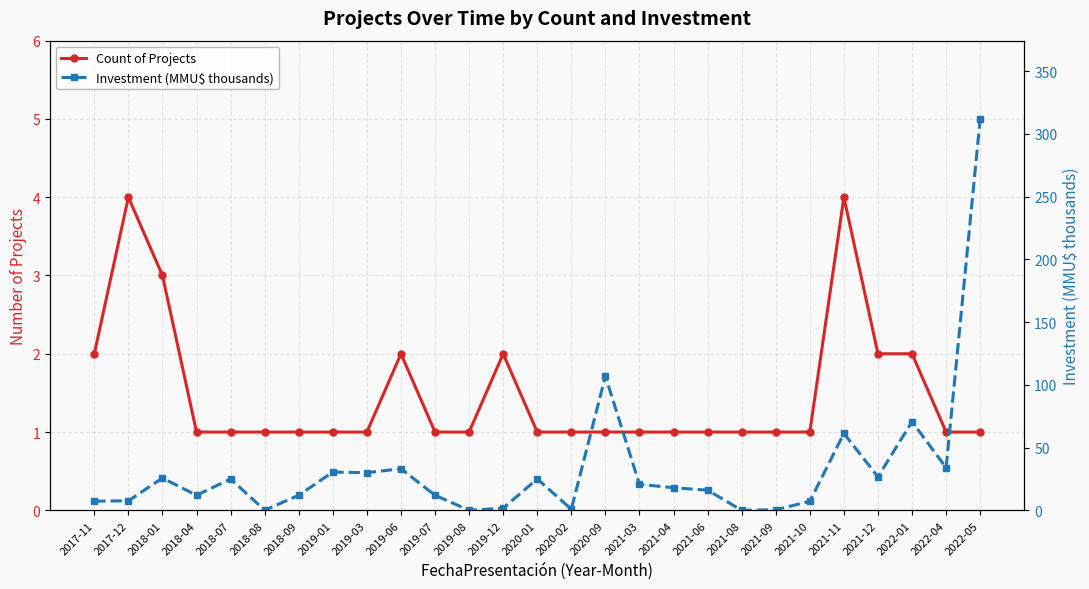

Which series has the largest total across all categories?

Investment (MMU$ thousands)